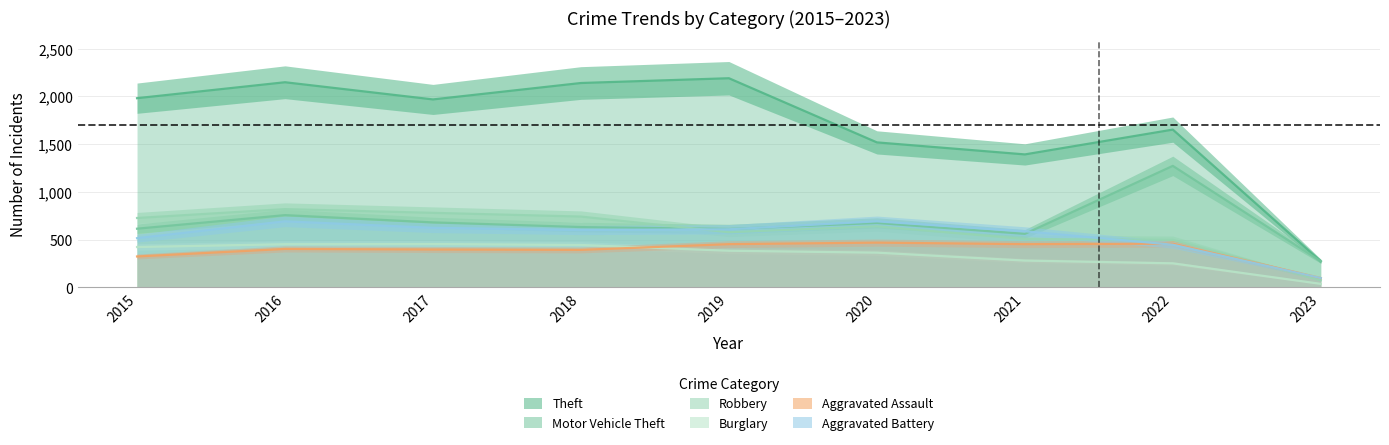

What is the sum of all Robbery values?

5359